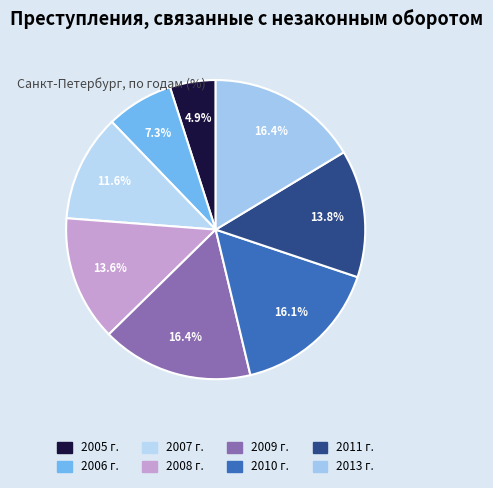

Which slice is the largest?

2009 г.